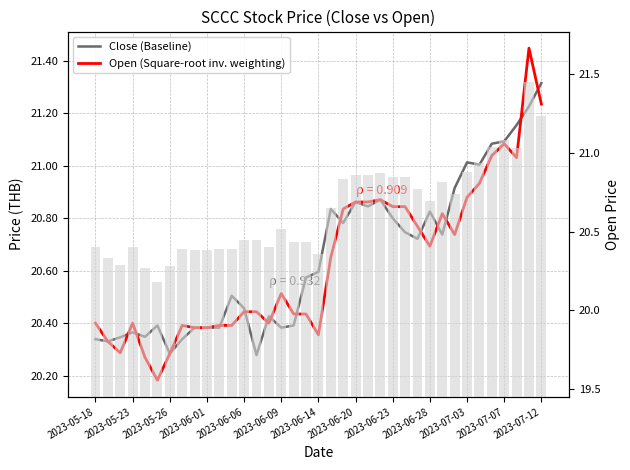

Which series has the largest total across all categories?

Close (Baseline)